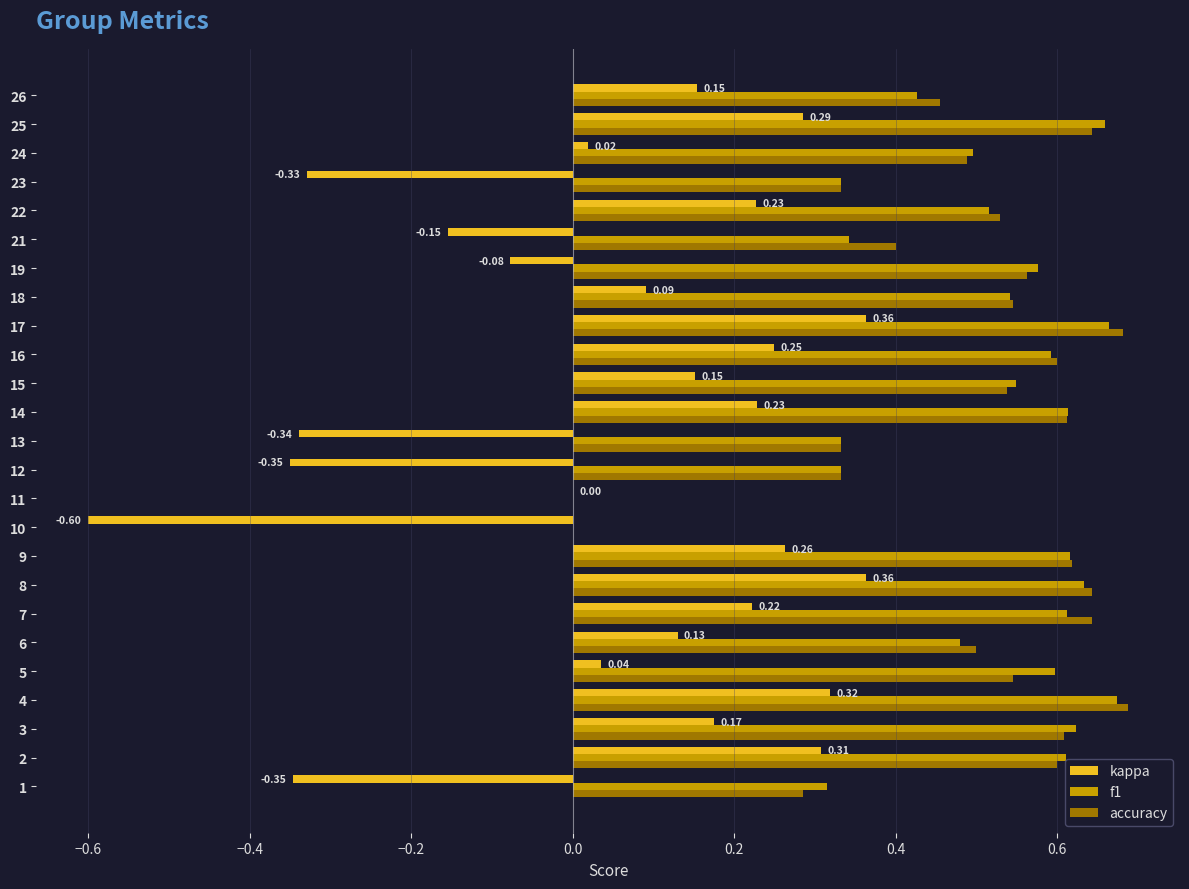

What is the total value across all series at 25?

1.6